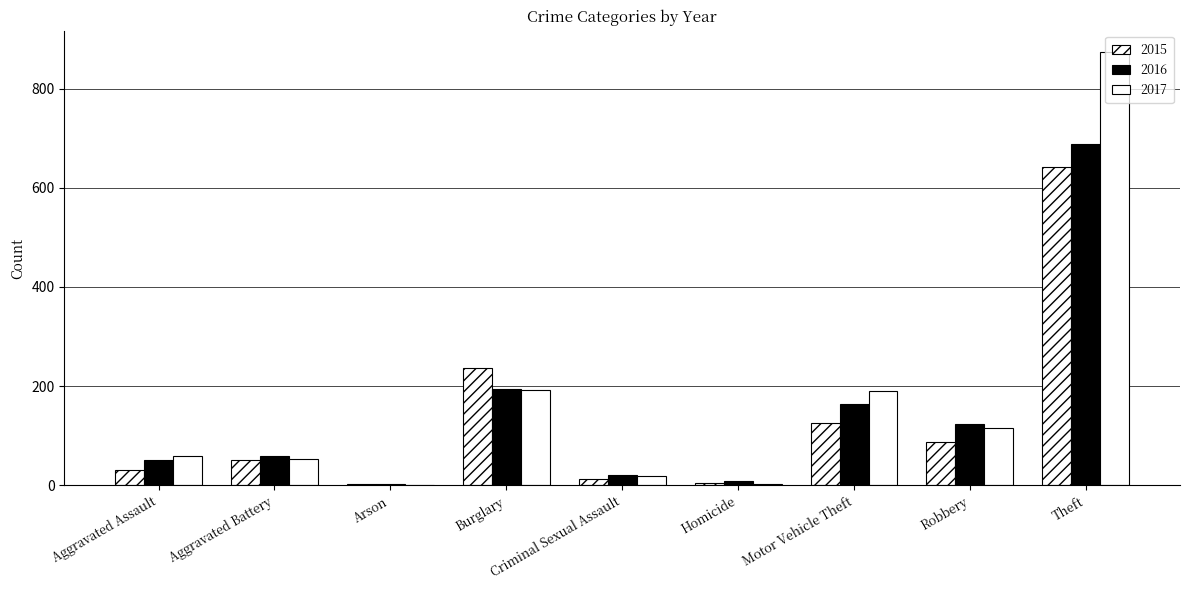

How many groups of bars are there?

9